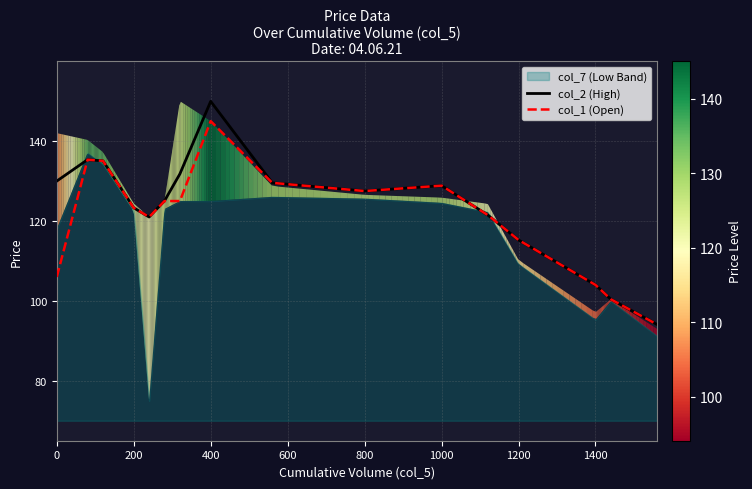

How many data points in col_1 (Open) are less than 125?

8